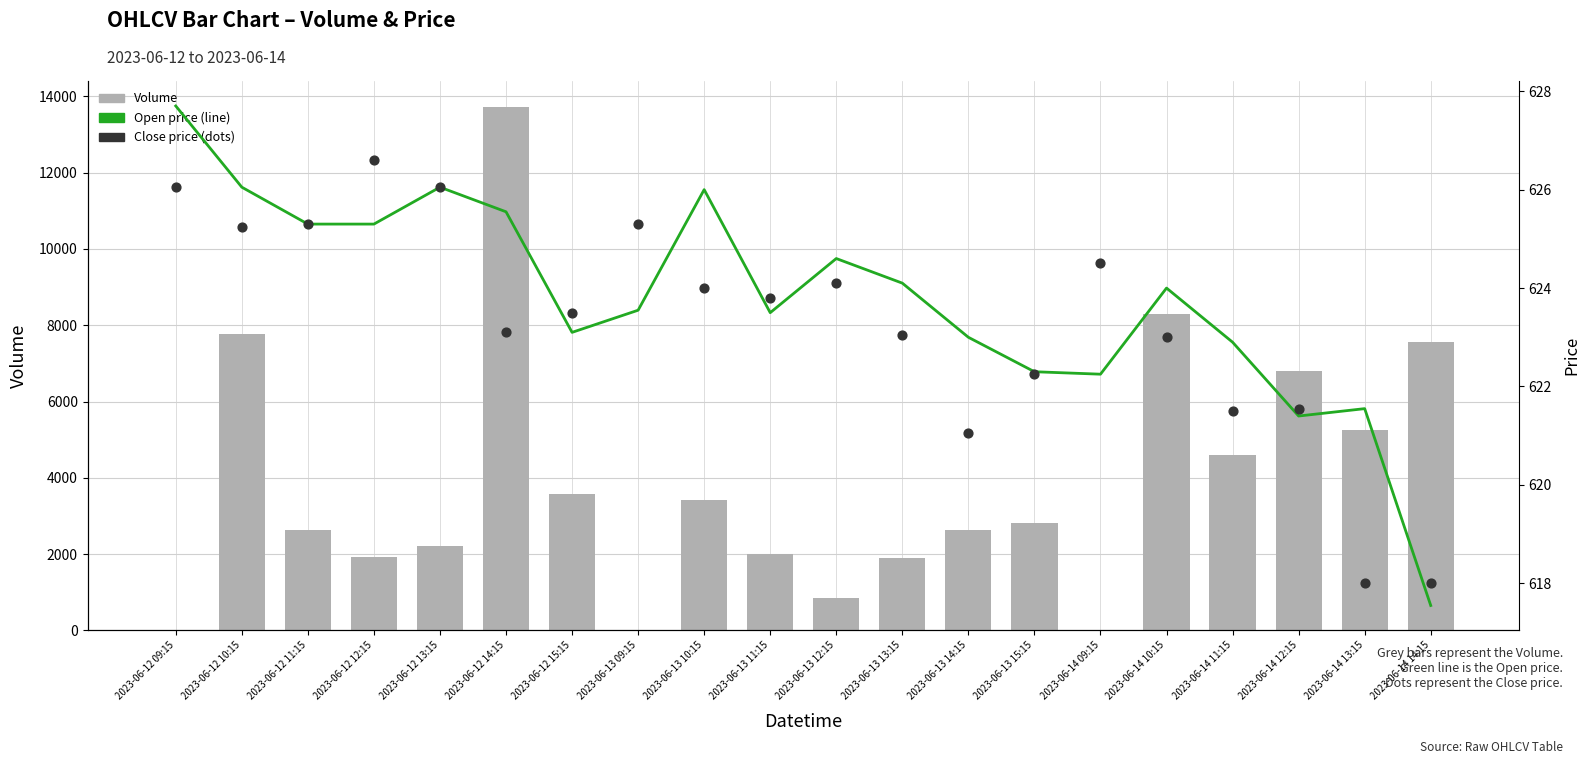

Which series contains the lowest Y value?

Volume